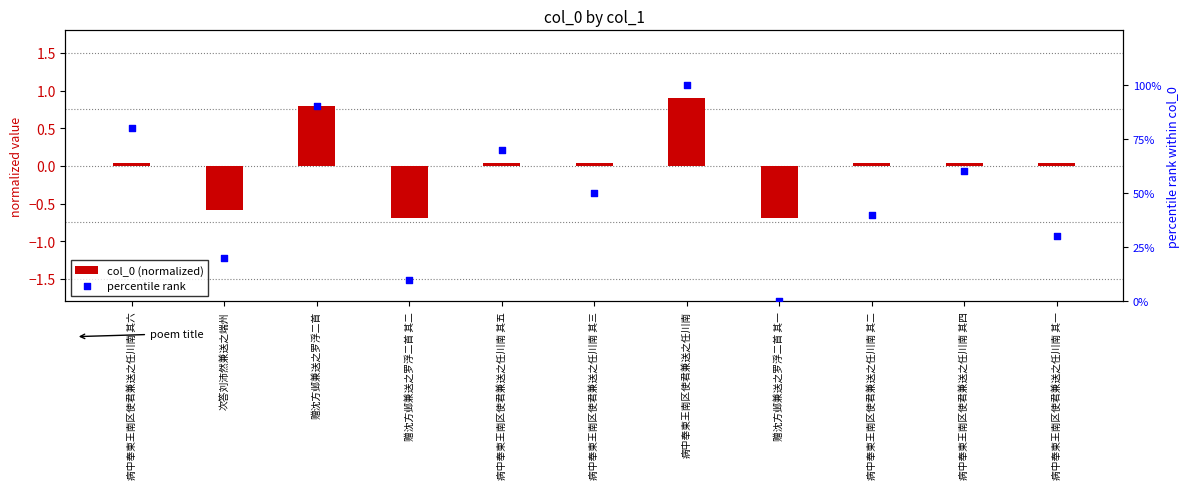

At which category is the sum across all series the highest?

病中奉柬王南区使君兼送之任川南